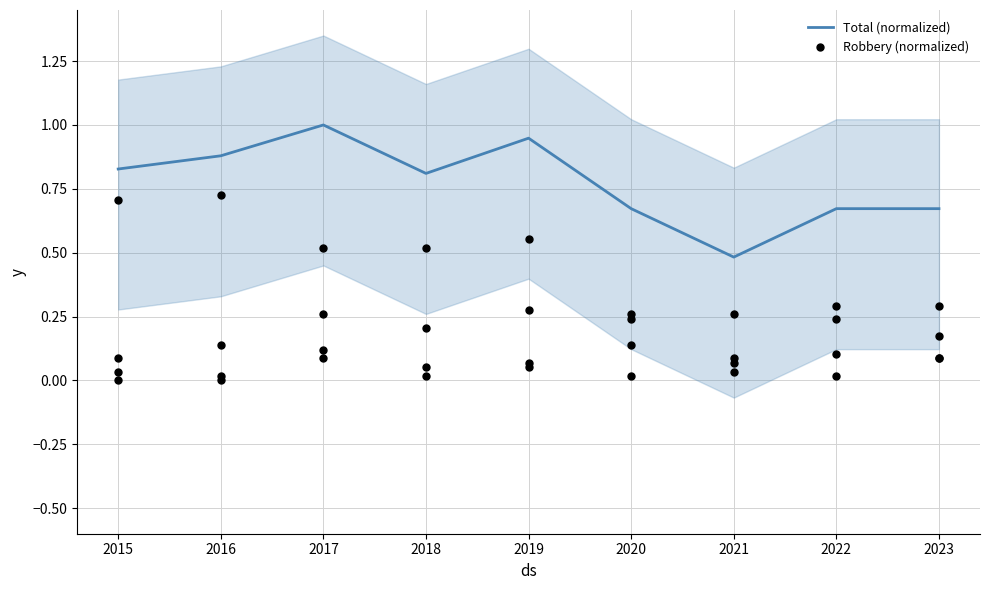

What are all the series names shown in the legend?

Total (normalized), Robbery (normalized)